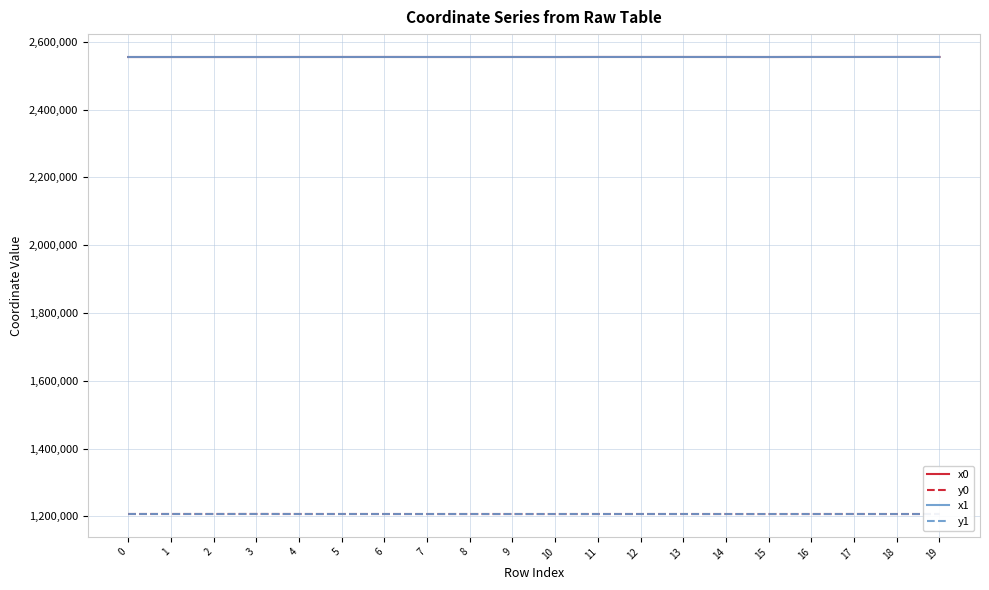

The value of y1 at 11 is 1207221.7. True or false?

True